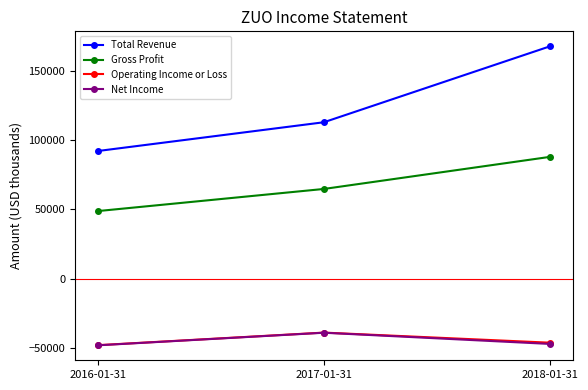

What is the label of the 3rd point from the right?

2016-01-31